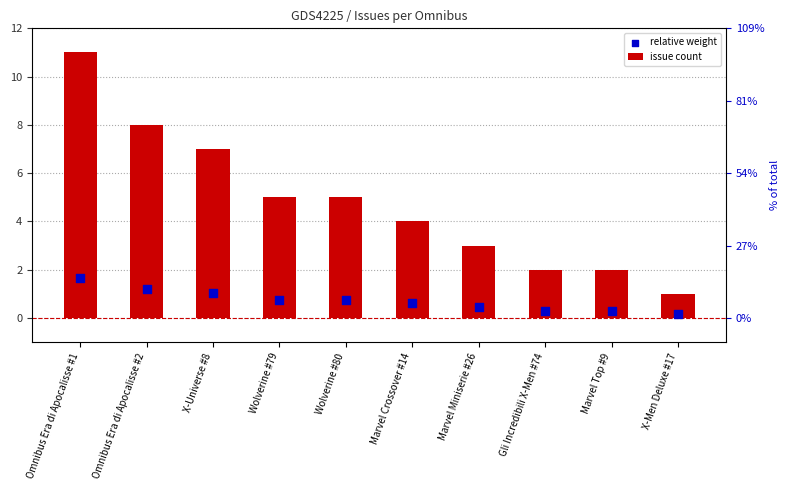

At which category is the sum across all series the highest?

Omnibus Era di Apocalisse #1